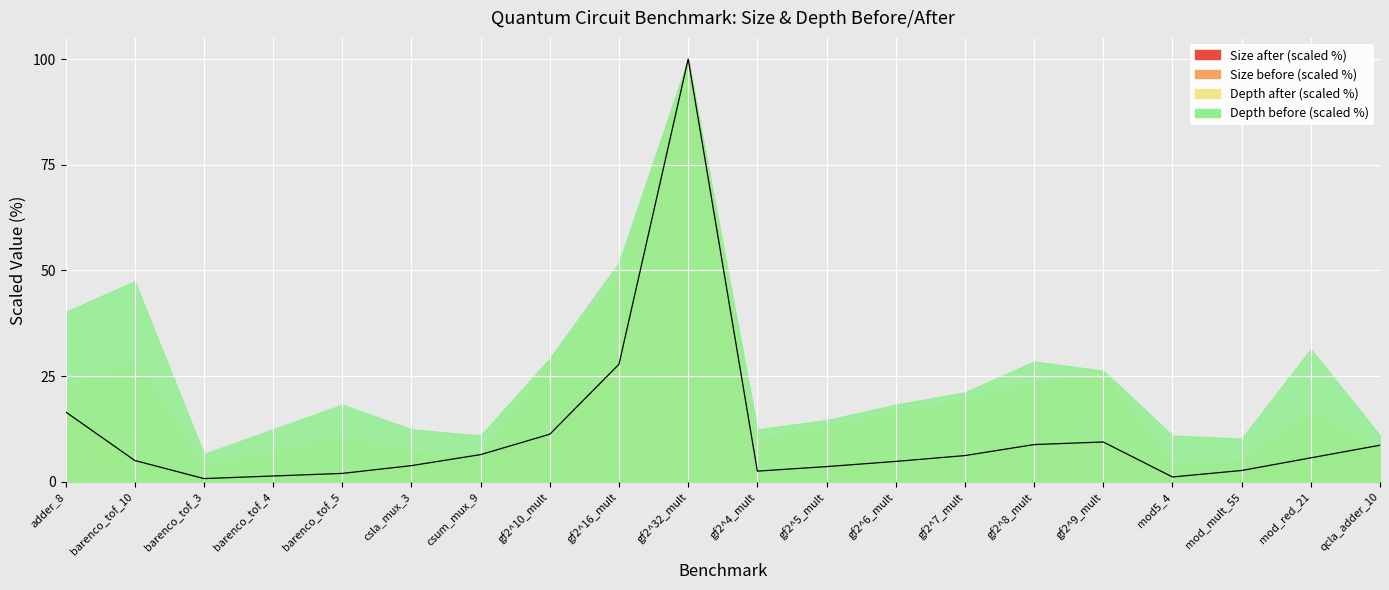

What is the label of the 18th point from the right?

barenco_tof_3